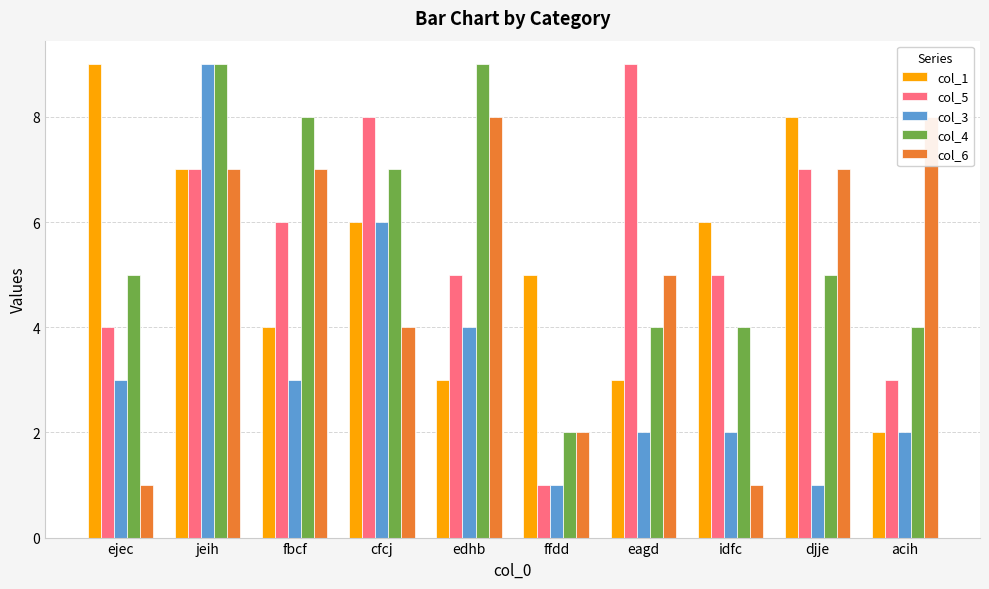

What is the average value of the col_4 series?

6